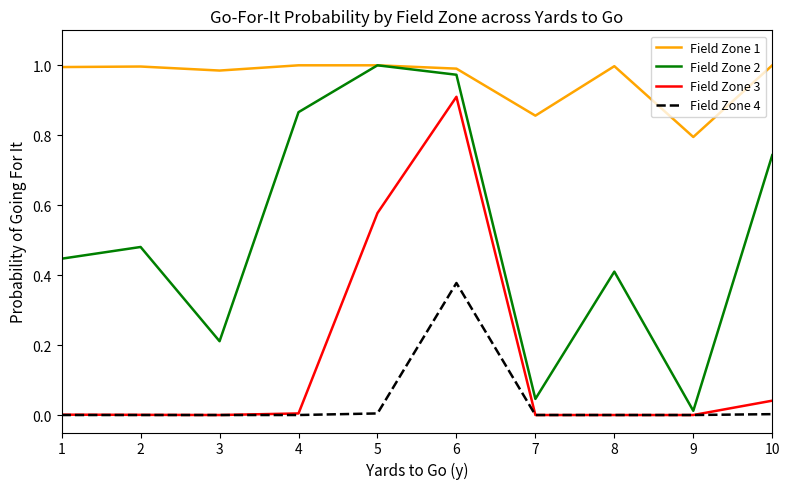

What is the difference between the maximum and minimum values in the Field Zone 1 series?

0.2